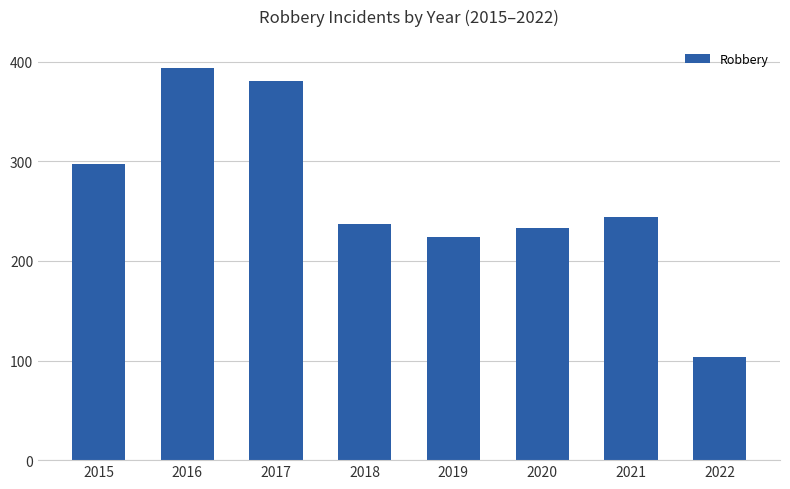

Is it true that the value at 2022 is 183?

False